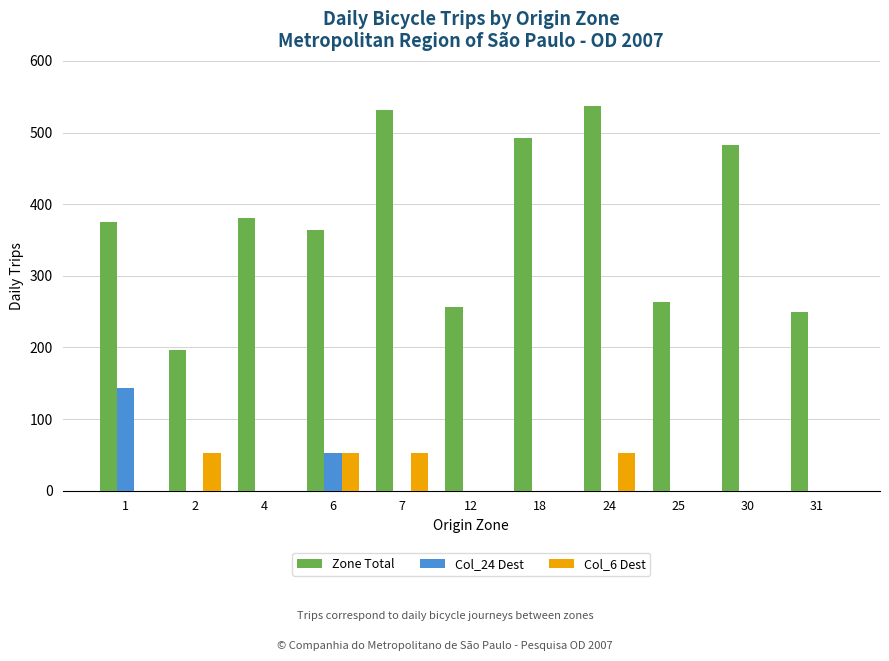

How many values in the Zone Total series exceed 374?

6